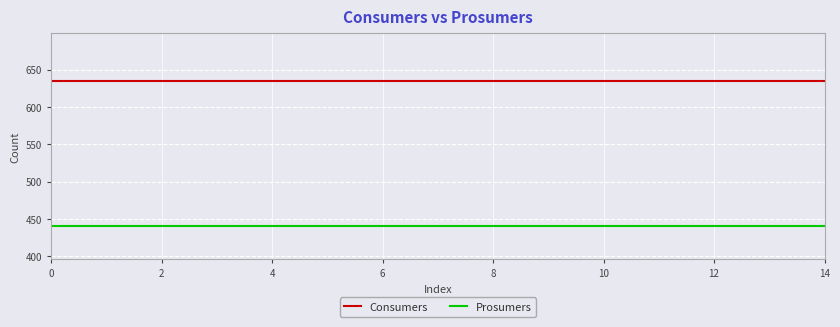

What is the lowest value of the Prosumers series?

440